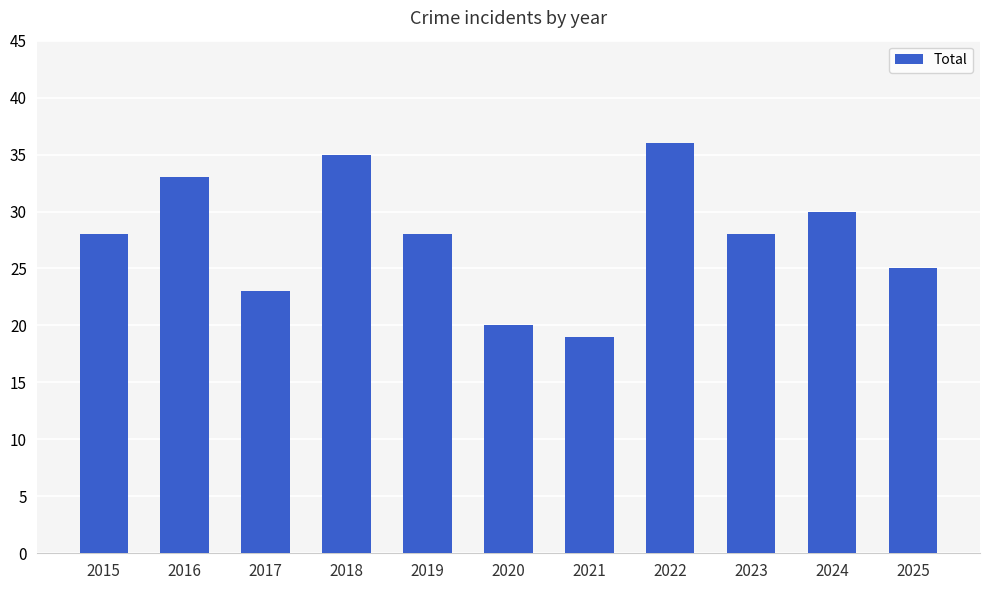

Reading left to right, transcribe all the data shown in this chart.

2015=28	2016=33	2017=23	2018=35	2019=28	2020=20	2021=19	2022=36	2023=28	2024=30	2025=25